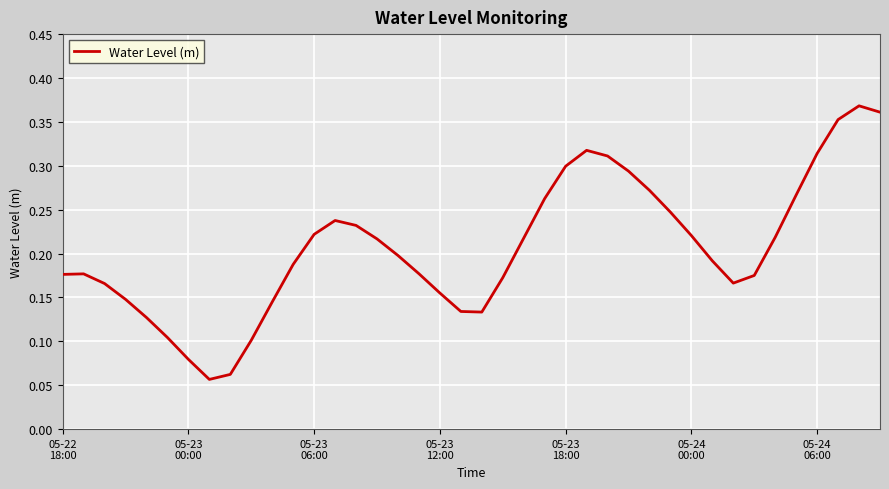

At which label is the value closest to 0?

7